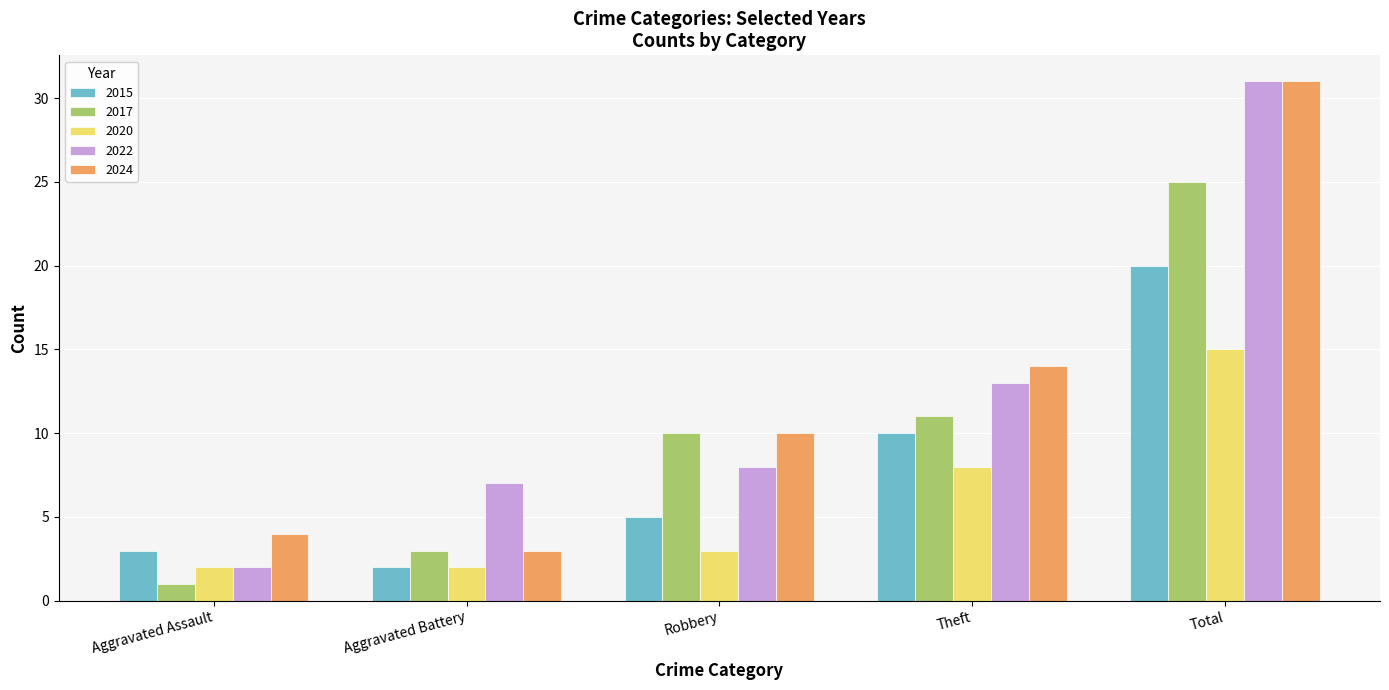

Reading left to right, list all the values displayed in this chart.

2015: Aggravated Assault=3	Aggravated Battery=2	Robbery=5	Theft=10	Total=20
2017: Aggravated Assault=1	Aggravated Battery=3	Robbery=10	Theft=11	Total=25
2020: Aggravated Assault=2	Aggravated Battery=2	Robbery=3	Theft=8	Total=15
2022: Aggravated Assault=2	Aggravated Battery=7	Robbery=8	Theft=13	Total=31
2024: Aggravated Assault=4	Aggravated Battery=3	Robbery=10	Theft=14	Total=31